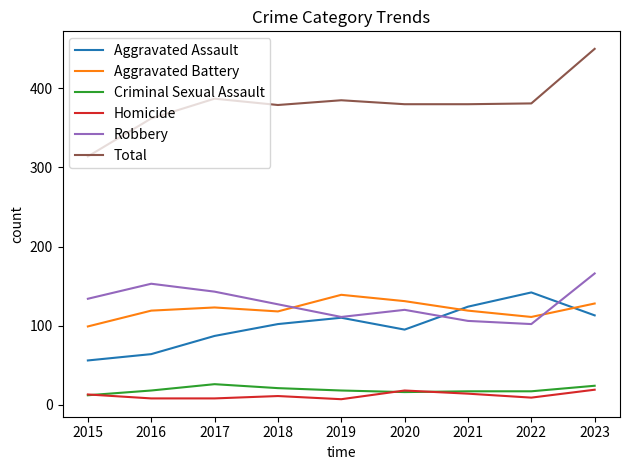

What is the maximum value shown in the chart?

450